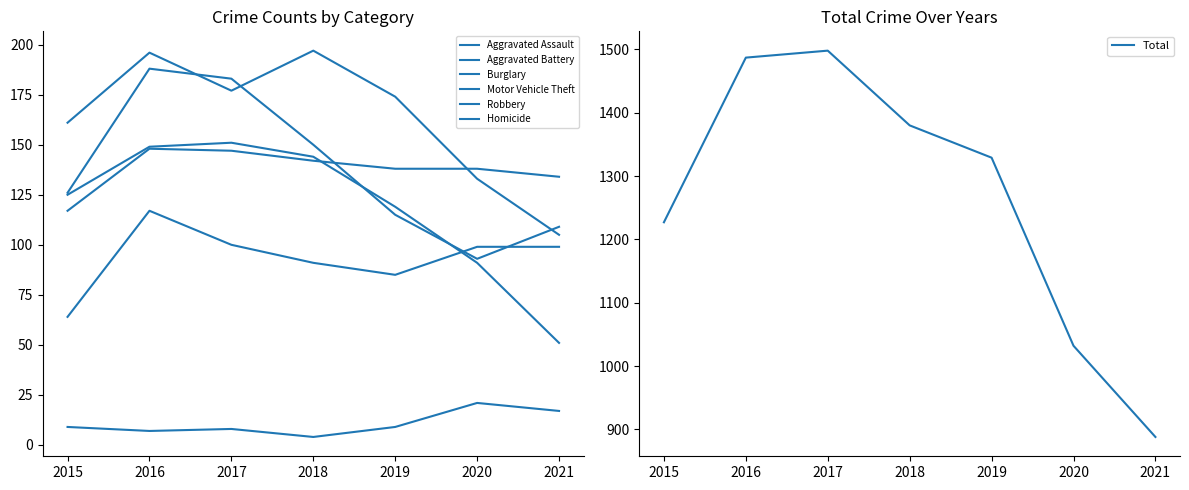

Between 2017 and 2016, which is larger?

2017